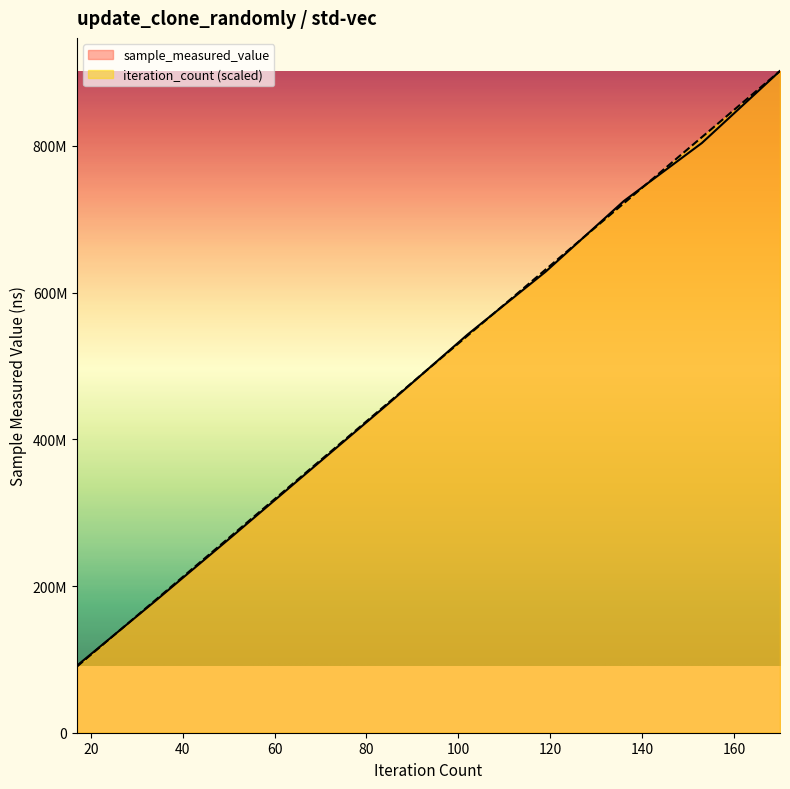

Which has a higher value, 119 or 51?

119